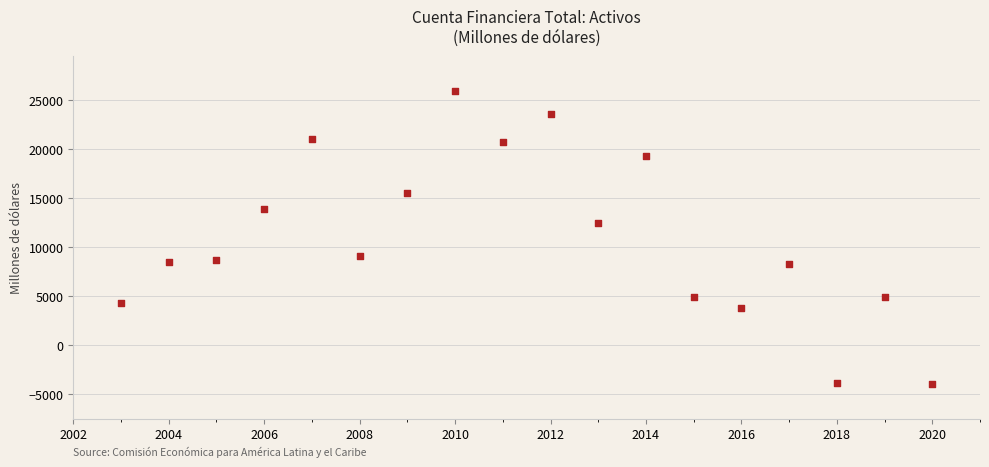

What Y value in the scatter plot is closest to 11004?

12449